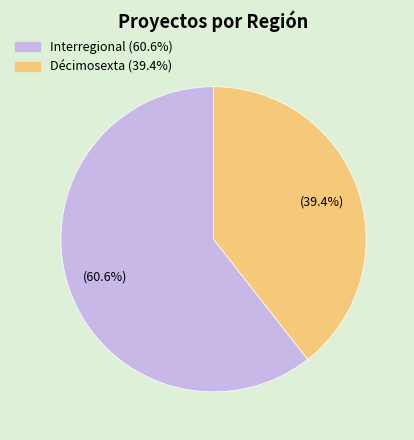

Which slice is the largest?

Interregional